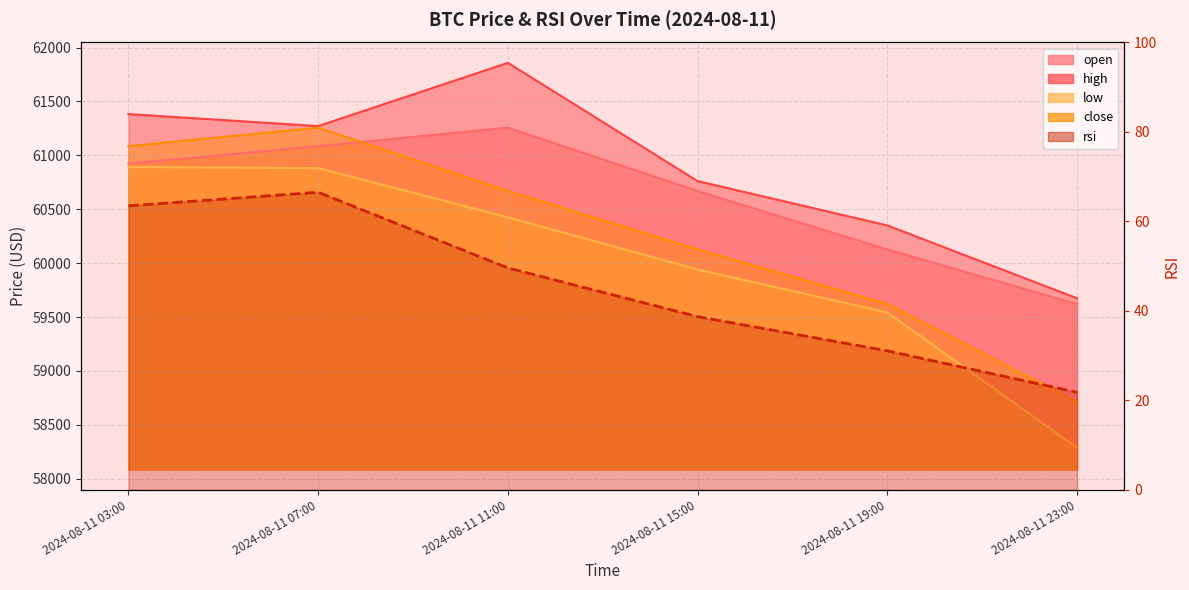

What is the average value?

45.2